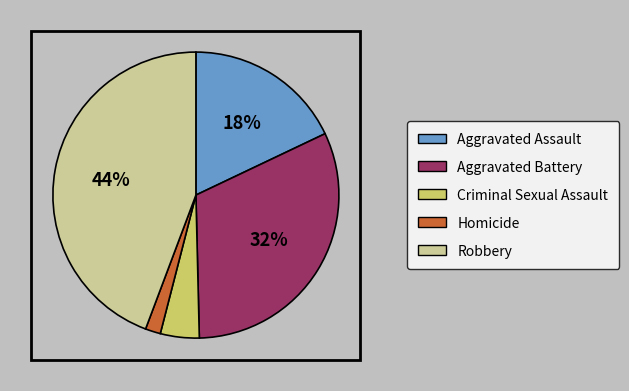

To the nearest percent, what portion does Aggravated Assault represent?

18%